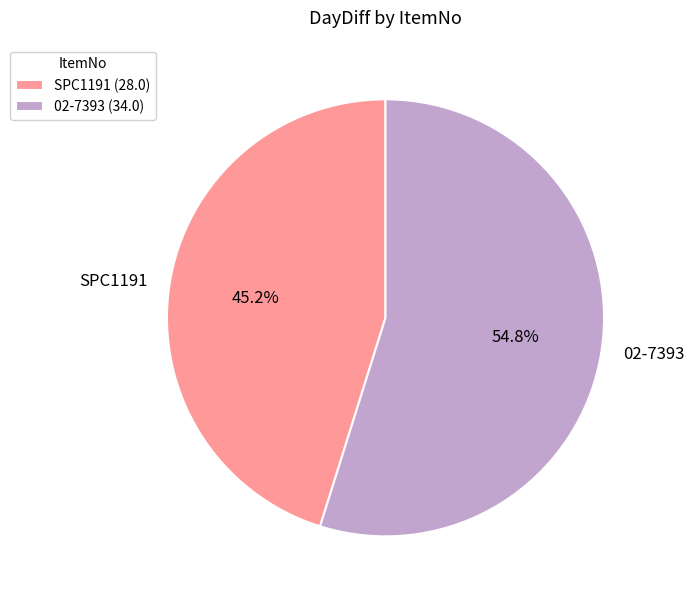

Rank the categories by value from lowest to highest.

SPC1191, 02-7393